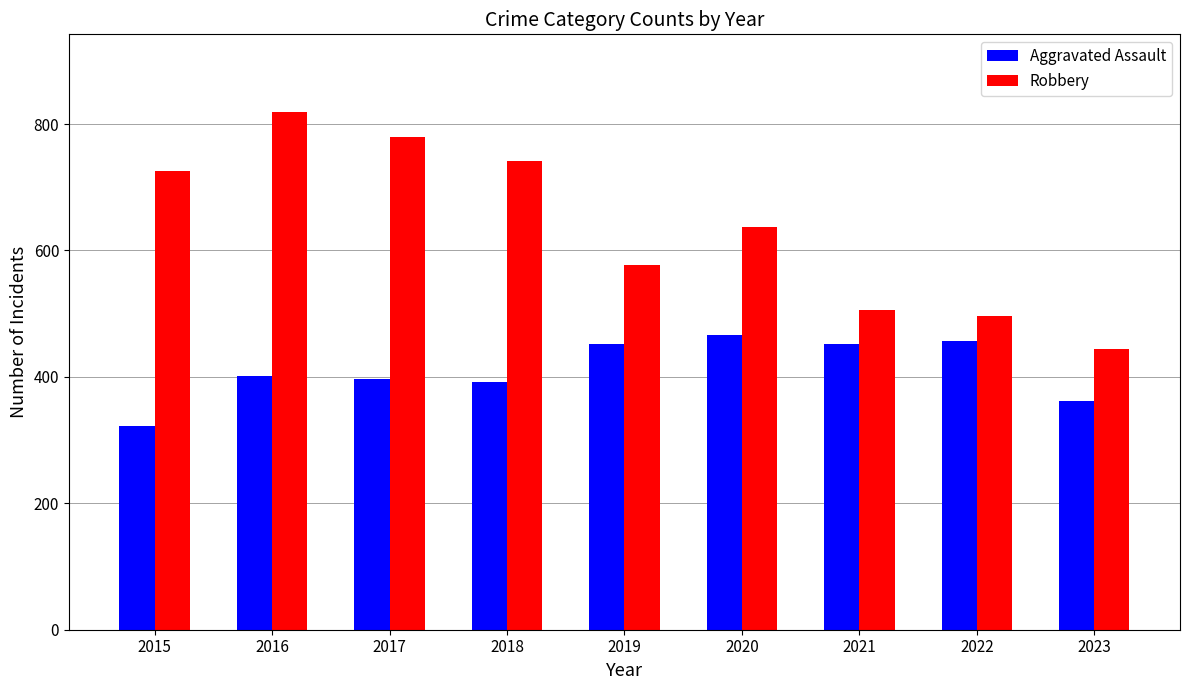

What is the maximum value for Aggravated Assault?

466